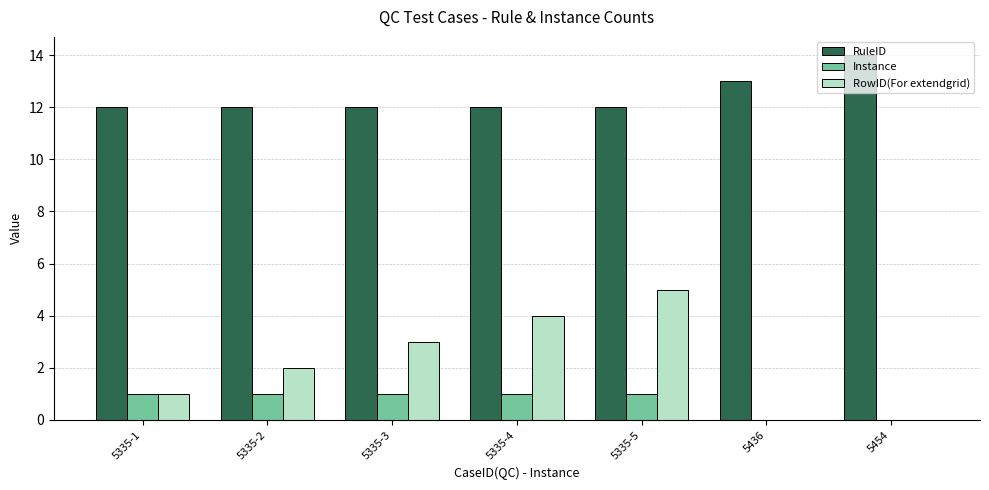

Does the chart contain stacked bars?

No